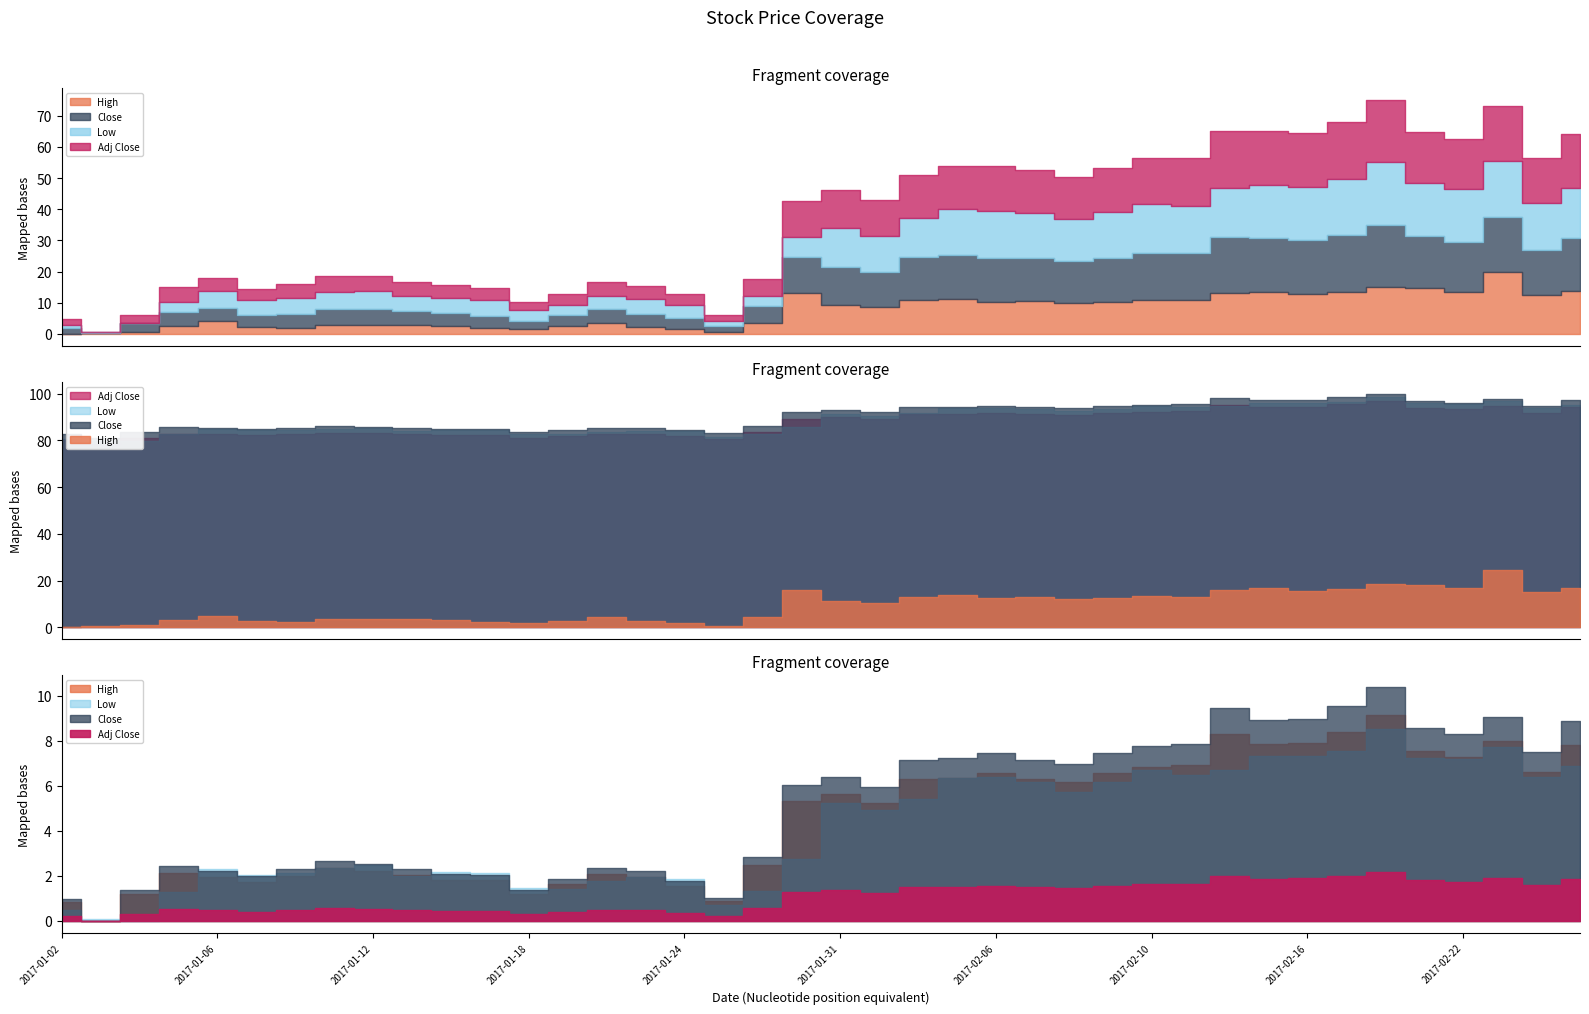

At which category does Close reach its first local peak?

2017-01-05